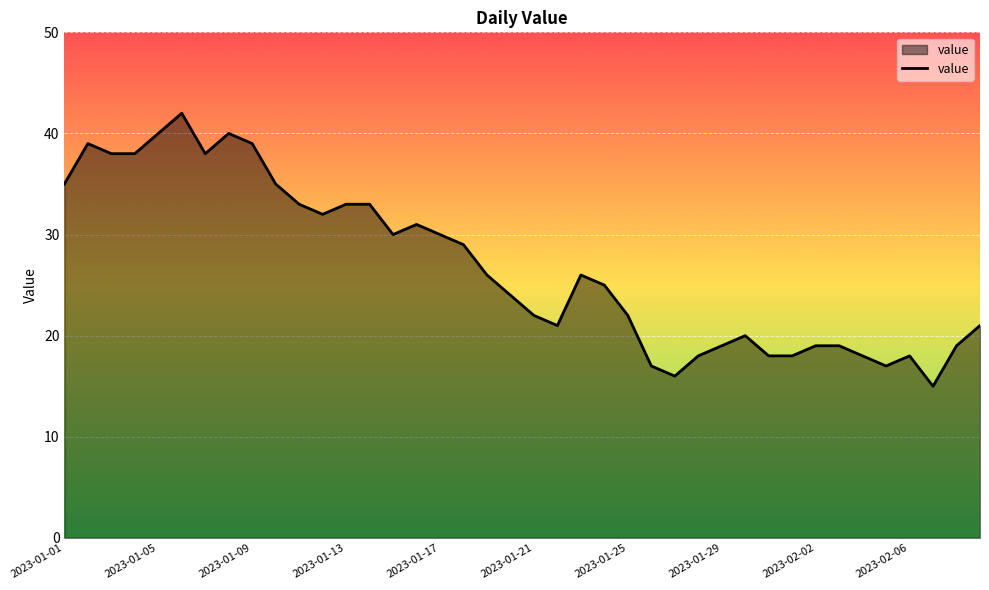

Does the chart have visible grid lines?

Yes